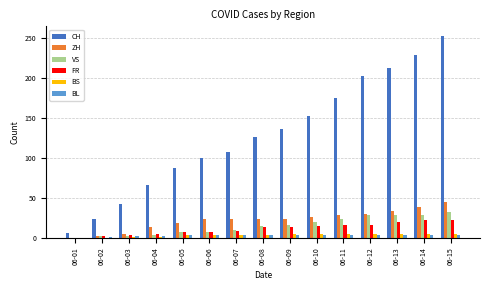

What is the sum of all BS values?

53